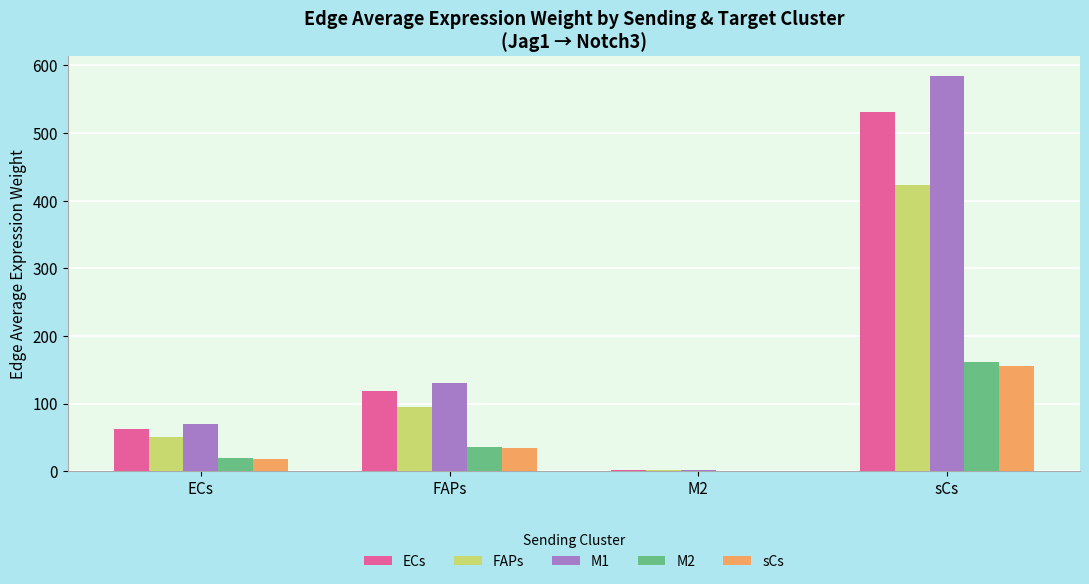

At which category does the chart reach its peak across all series?

sCs